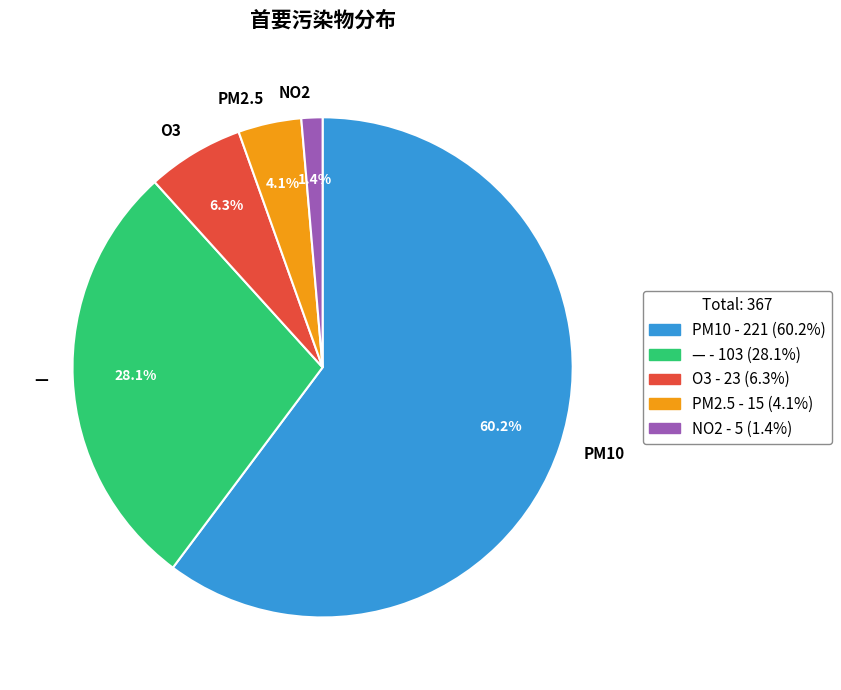

To the nearest percent, what portion does PM10 represent?

60%